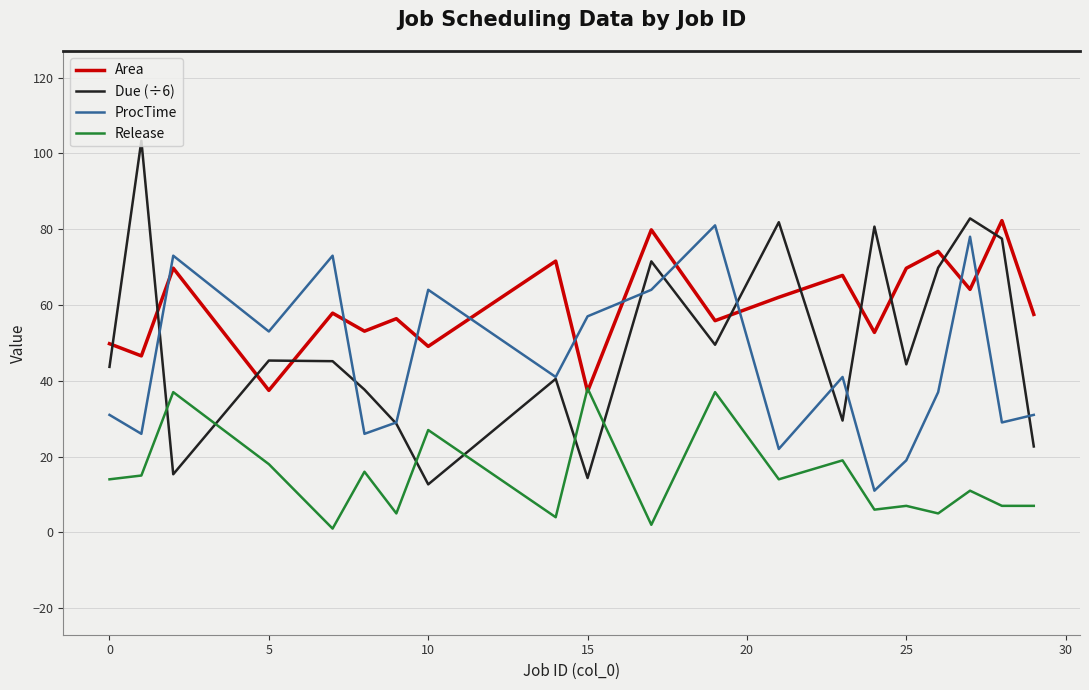

True or false: ProcTime has more than 1 points higher than both neighbors.

True